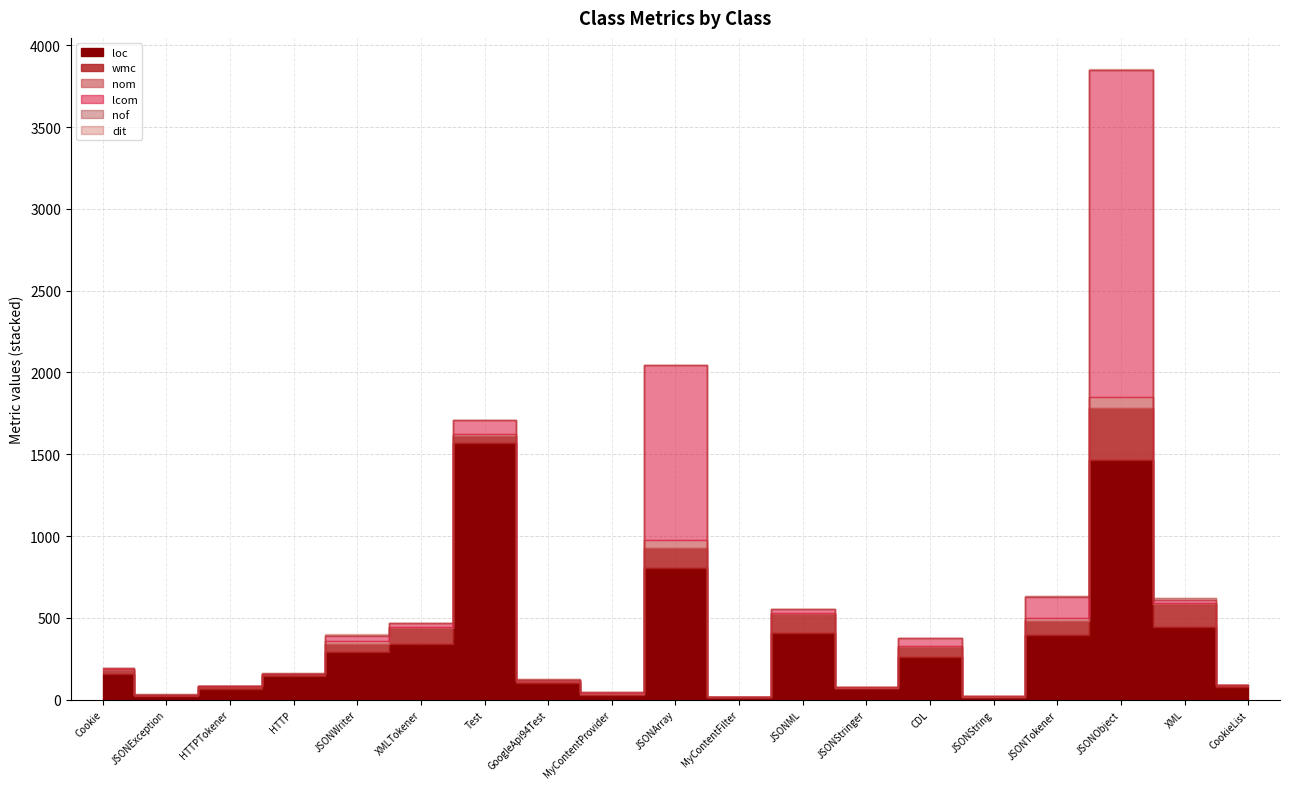

Reading left to right, list all the values displayed in this chart.

loc: Cookie=156	JSONException=24	HTTPTokener=68	HTTP=144	JSONWriter=292	XMLTokener=338	Test=1571	GoogleApi94Test=103	MyContentProvider=30	JSONArray=806	MyContentFilter=14	JSONML=405	JSONStringer=70	CDL=262	JSONString=18	JSONTokener=394	JSONObject=1465	XML=442	CookieList=80
wmc: Cookie=27	JSONException=3	HTTPTokener=13	HTTP=12	JSONWriter=51	XMLTokener=102	Test=38	GoogleApi94Test=10	MyContentProvider=5	JSONArray=123	MyContentFilter=1	JSONML=119	JSONStringer=3	CDL=57	JSONString=1	JSONTokener=87	JSONObject=319	XML=142	CookieList=8
nom: Cookie=4	JSONException=3	HTTPTokener=2	HTTP=2	JSONWriter=14	XMLTokener=7	Test=15	GoogleApi94Test=8	MyContentProvider=4	JSONArray=49	MyContentFilter=1	JSONML=7	JSONStringer=2	CDL=10	JSONString=1	JSONTokener=18	JSONObject=67	XML=7	CookieList=2
lcom: Cookie=6	JSONException=1	HTTPTokener=1	HTTP=1	JSONWriter=35	XMLTokener=21	Test=83	GoogleApi94Test=0	MyContentProvider=6	JSONArray=1066	MyContentFilter=0	JSONML=21	JSONStringer=1	CDL=45	JSONString=0	JSONTokener=127	JSONObject=1999	XML=21	CookieList=1
nof: Cookie=0	JSONException=2	HTTPTokener=0	HTTP=1	JSONWriter=6	XMLTokener=1	Test=3	GoogleApi94Test=4	MyContentProvider=0	JSONArray=1	MyContentFilter=0	JSONML=0	JSONStringer=0	CDL=0	JSONString=0	JSONTokener=7	JSONObject=2	XML=9	CookieList=0
dit: Cookie=1	JSONException=3	HTTPTokener=2	HTTP=1	JSONWriter=1	XMLTokener=2	Test=2	GoogleApi94Test=1	MyContentProvider=1	JSONArray=1	MyContentFilter=1	JSONML=1	JSONStringer=2	CDL=1	JSONString=1	JSONTokener=1	JSONObject=1	XML=1	CookieList=1